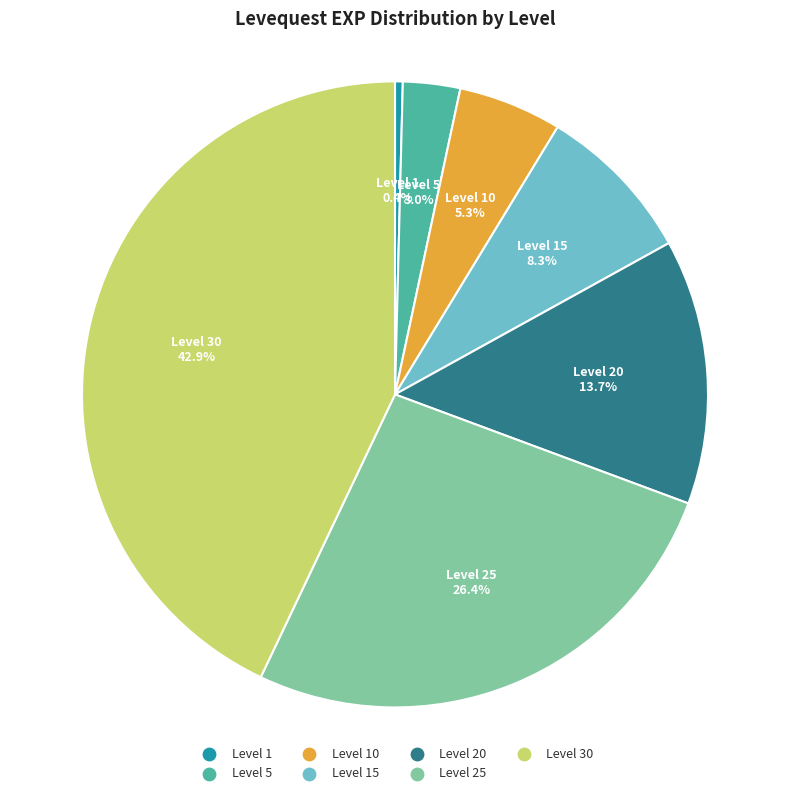

Does any single category account for the majority?

No